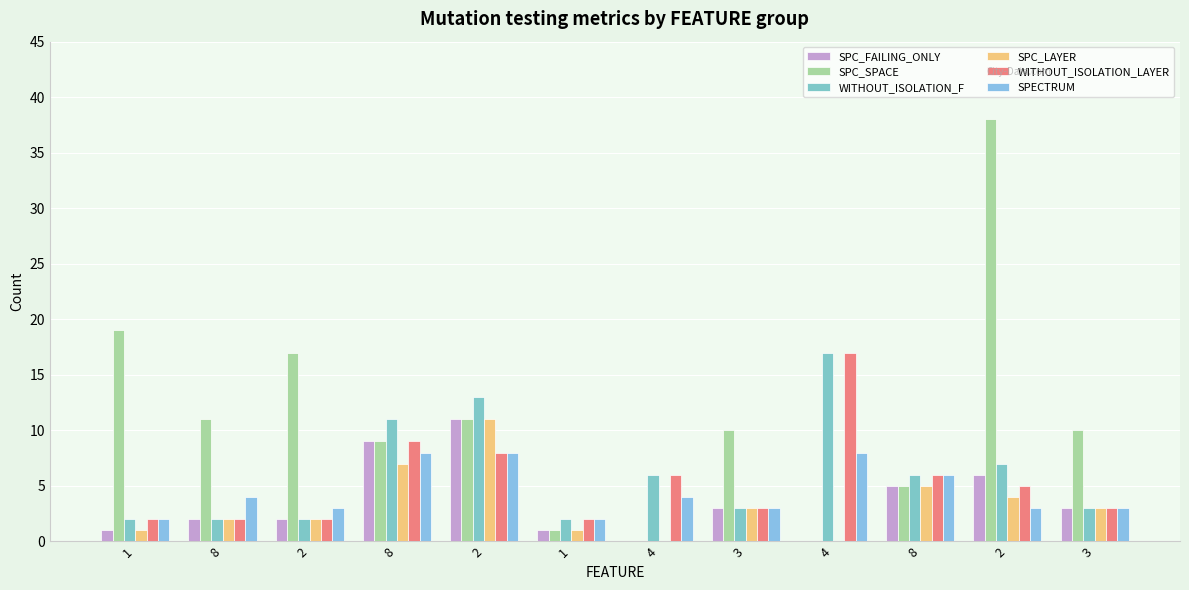

At how many categories does at least one series exceed 21?

1